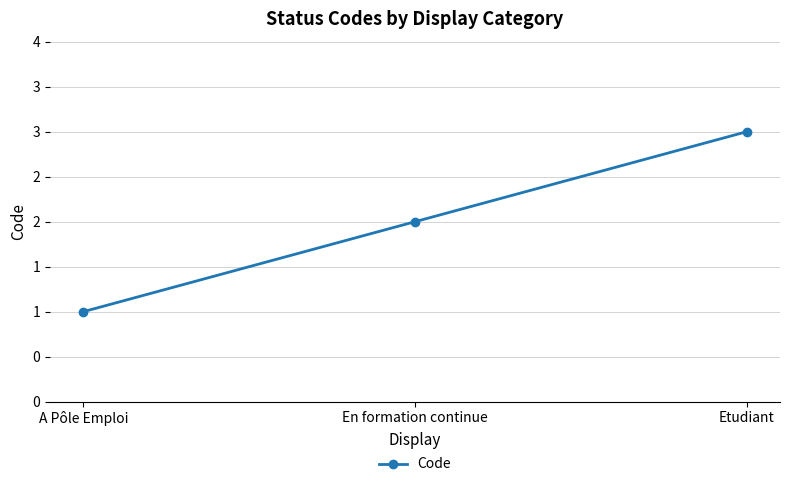

Approximately how many times larger is the value at En formation continue compared to A Pôle Emploi?

2.0